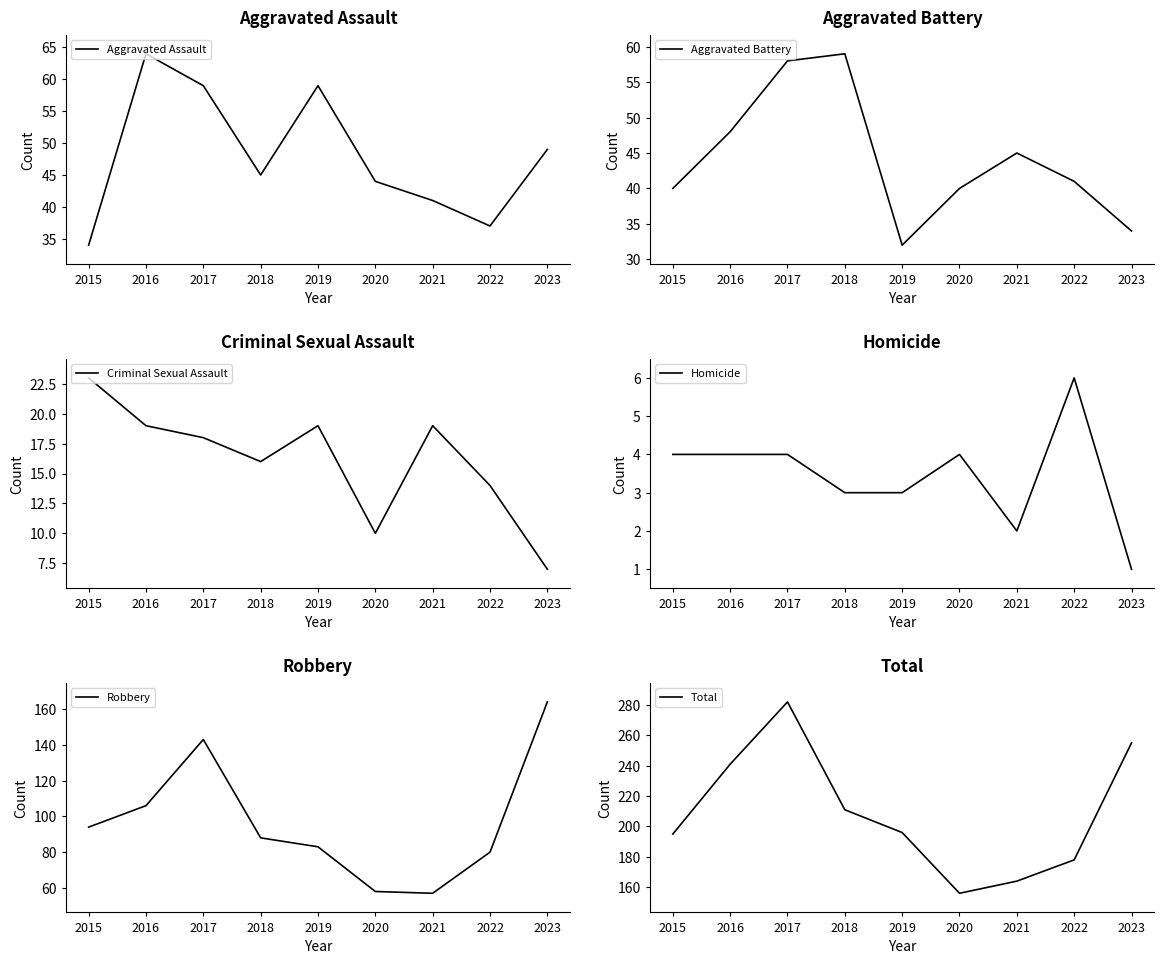

At which label does Robbery first exceed 88?

2015